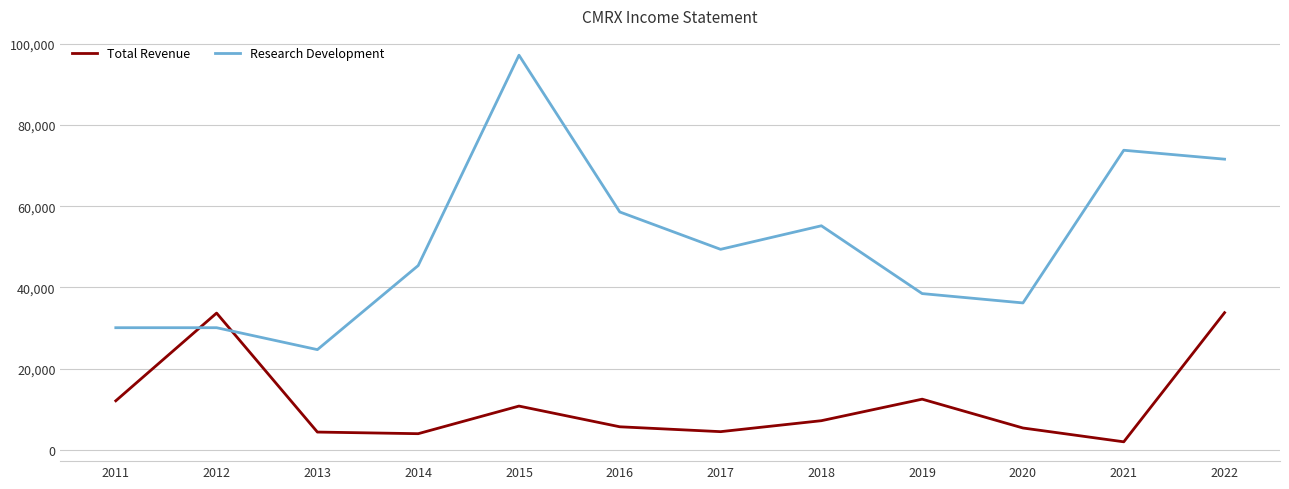

Which series changed the most between 2016 and 2019?

Research Development